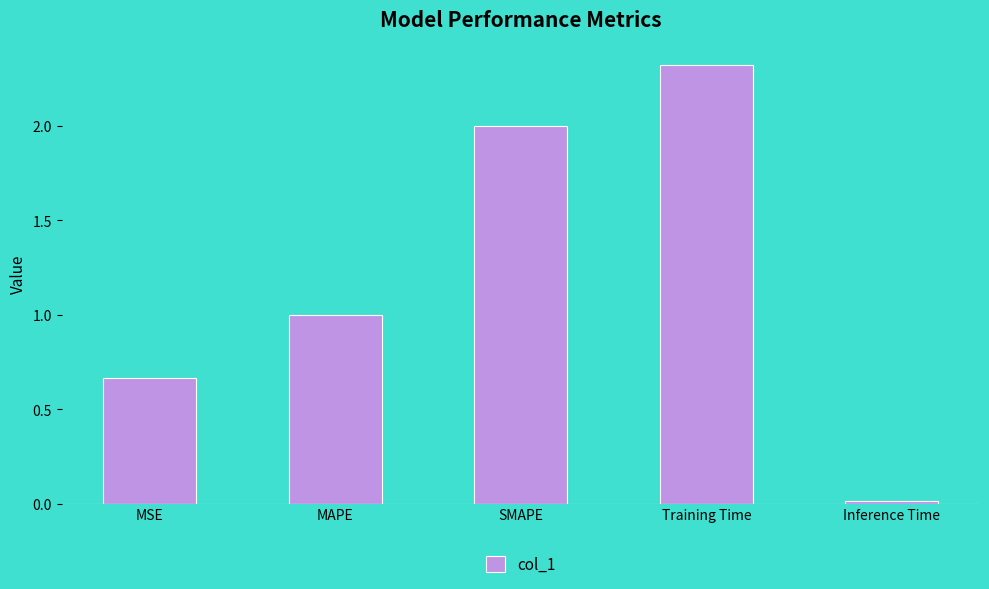

What position from the right is Training Time?

2